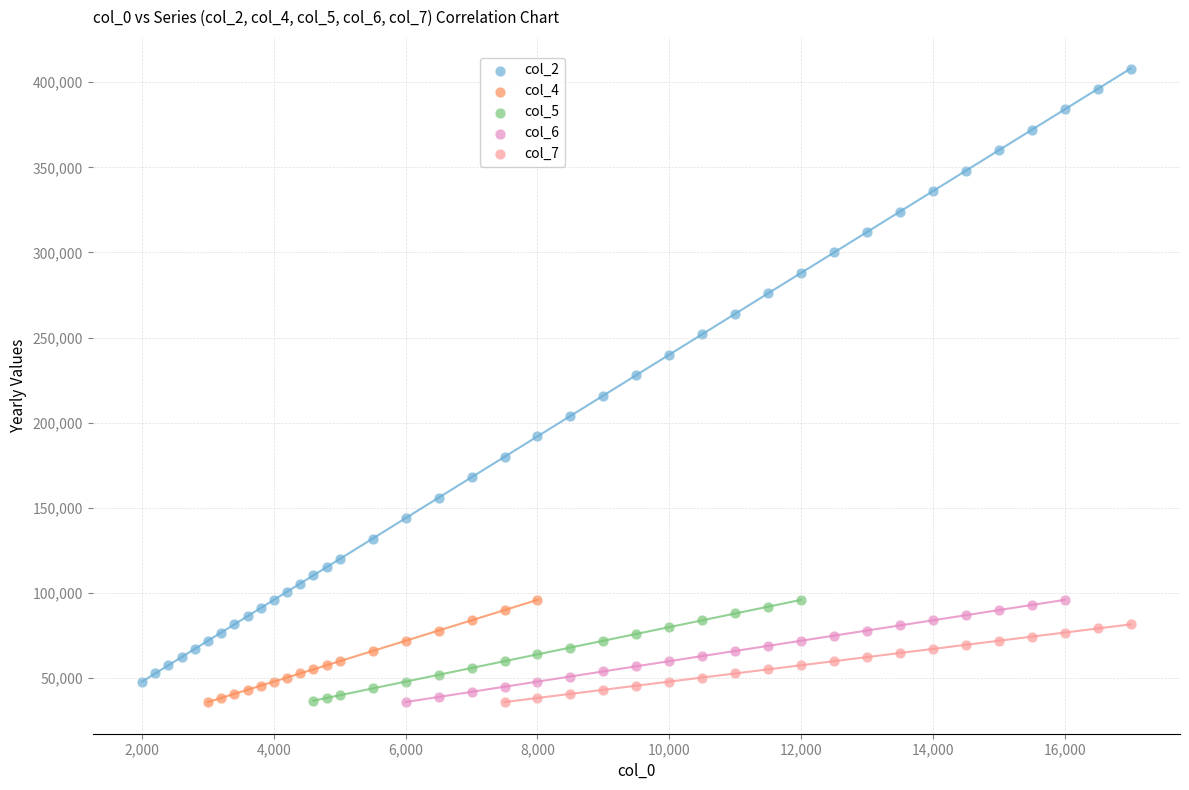

Which series has the widest spread of Y values?

col_2